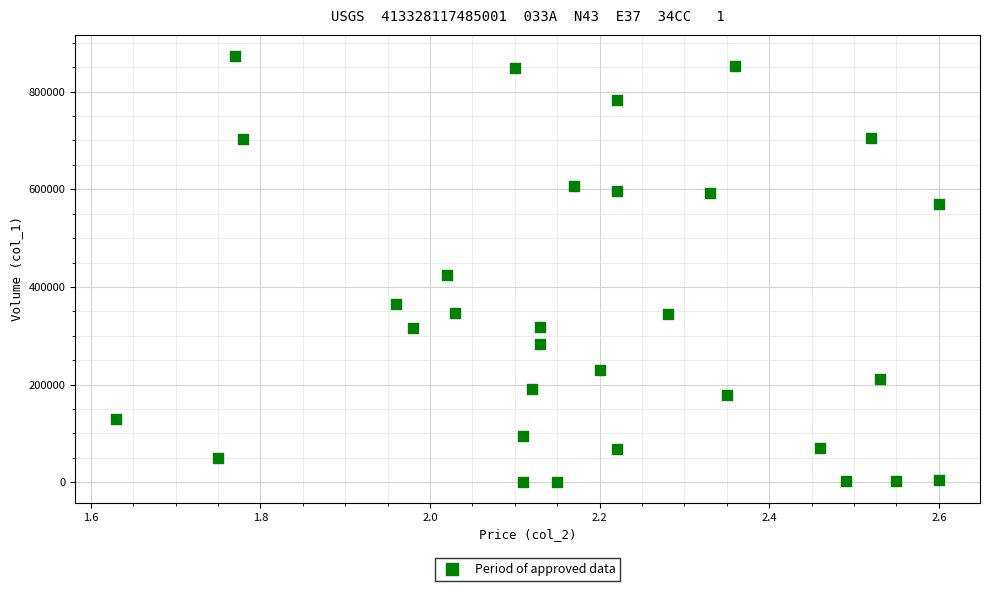

What is the range of Y values (max minus min)?

872000